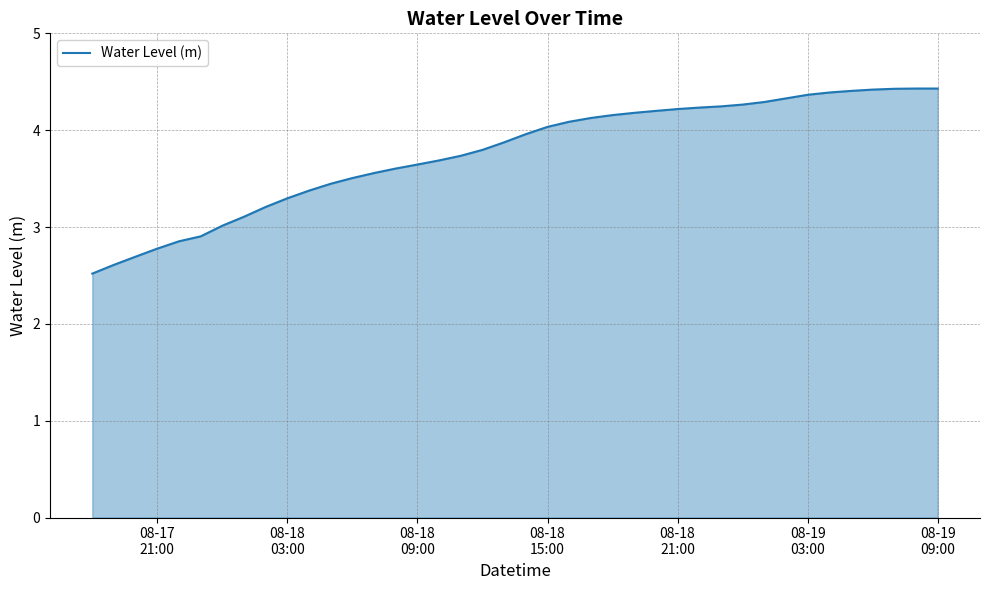

What is the greatest value displayed?

4.4